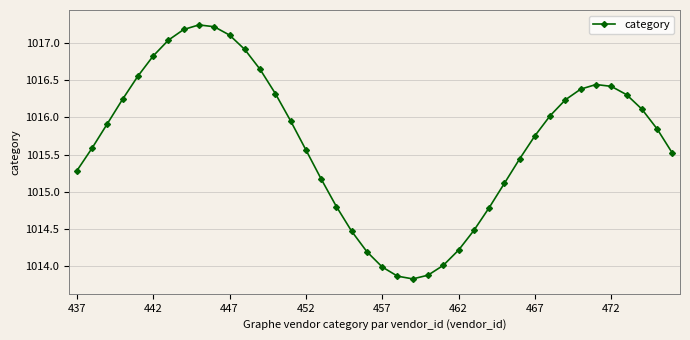

How many categories are shown in the chart?

40